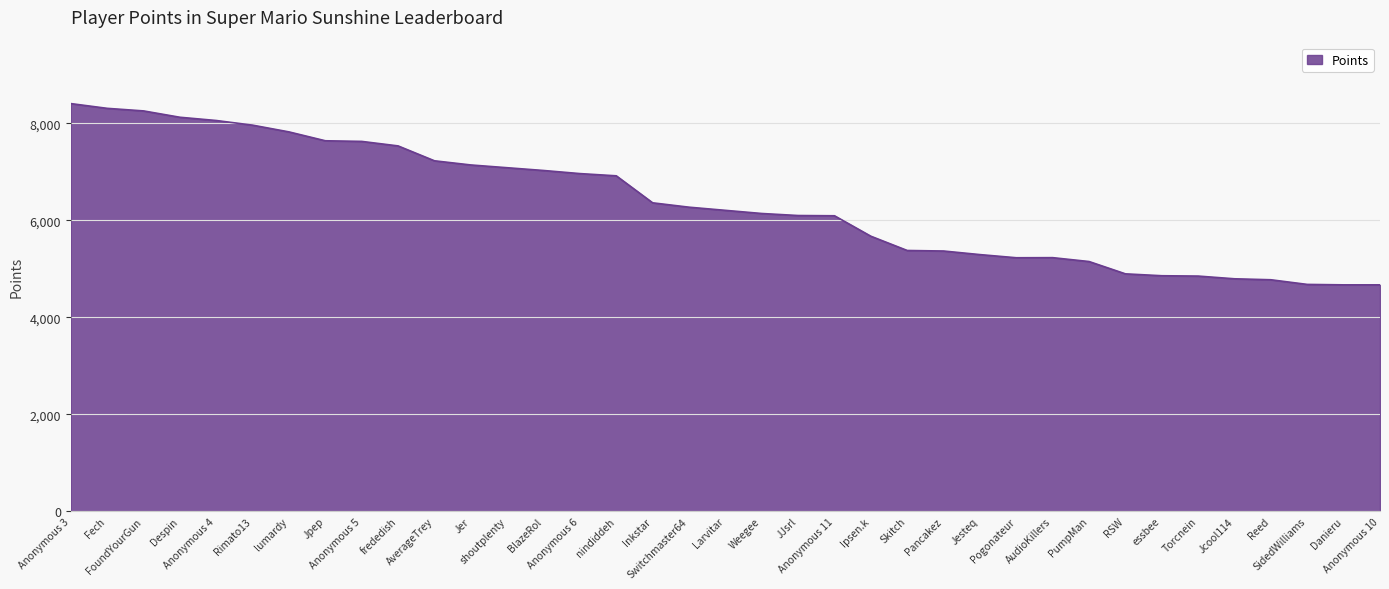

Approximately how many times larger is the value at Anonymous 3 compared to SidedWilliams?

1.8